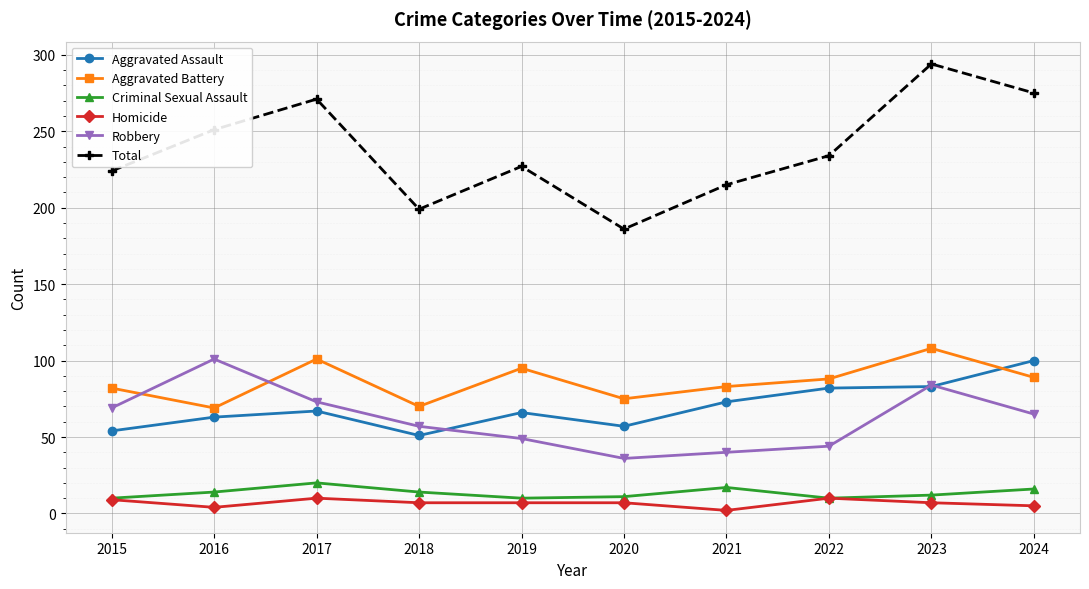

How many lines are shown in the chart?

6